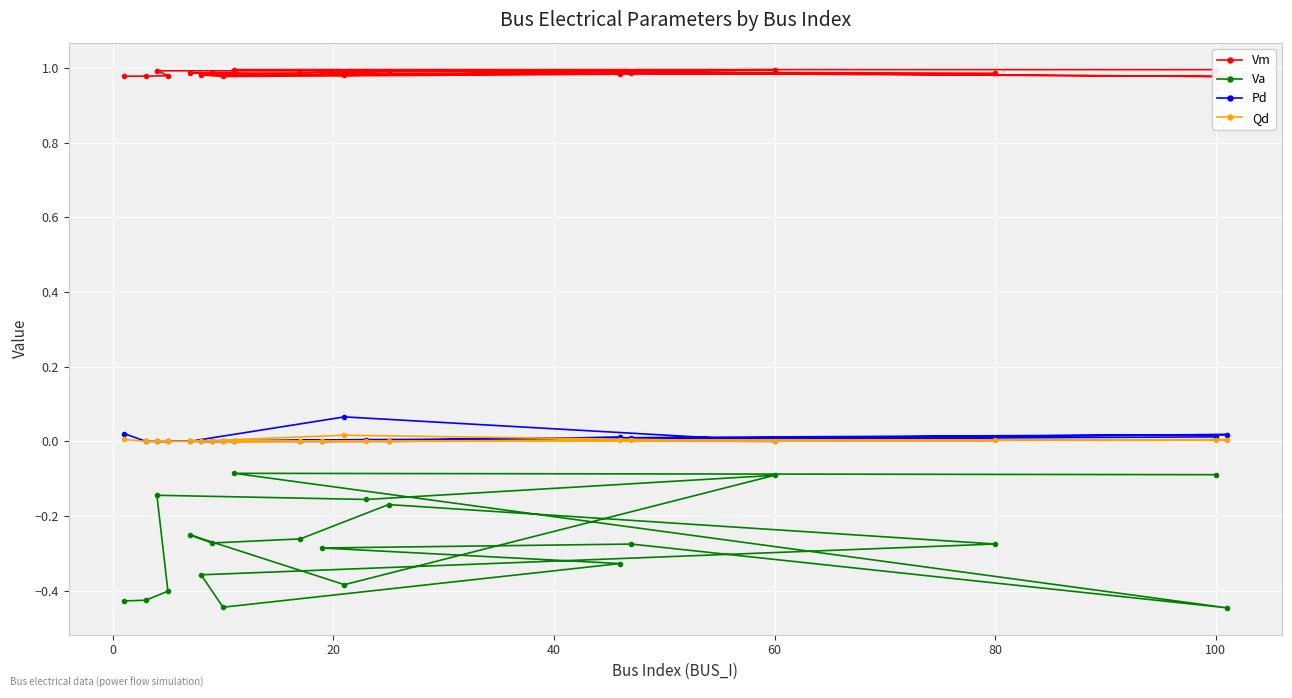

True or false: Vm and Pd cross at least once.

False